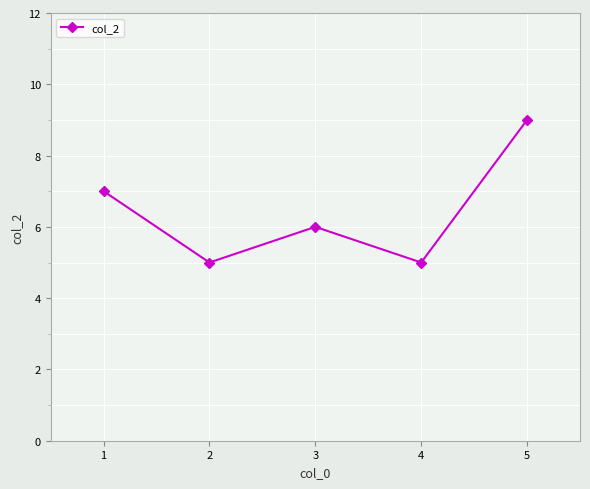

Reading right to left, extract all data points from this chart.

9	5	6	5	7